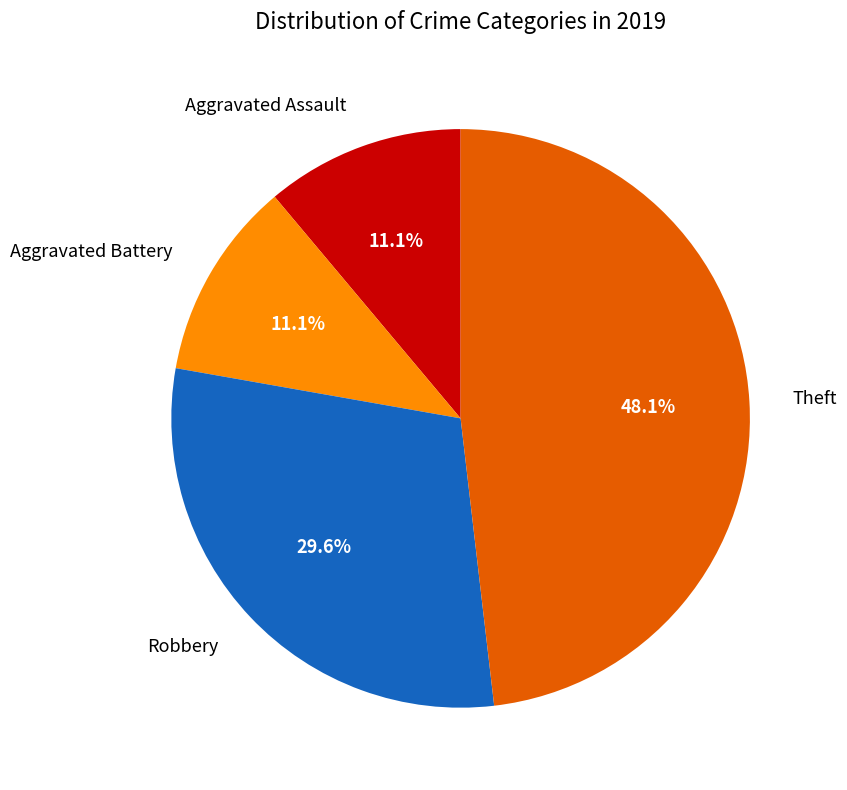

Does any single category account for the majority?

No